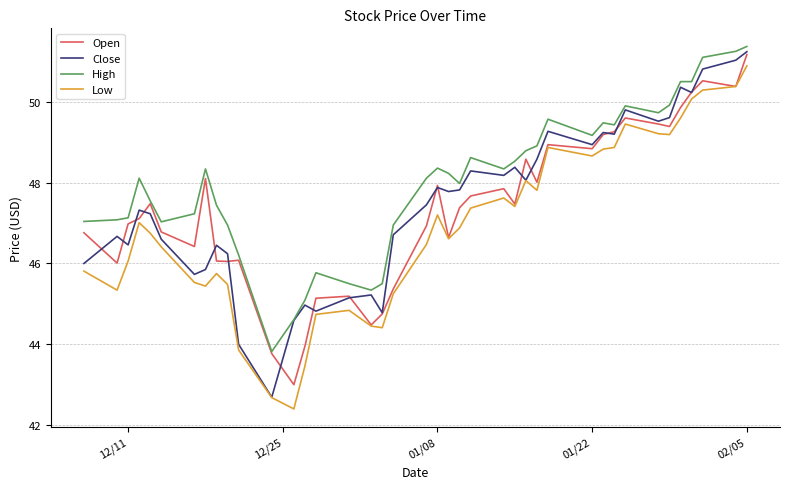

What is the greatest value displayed?

51.4